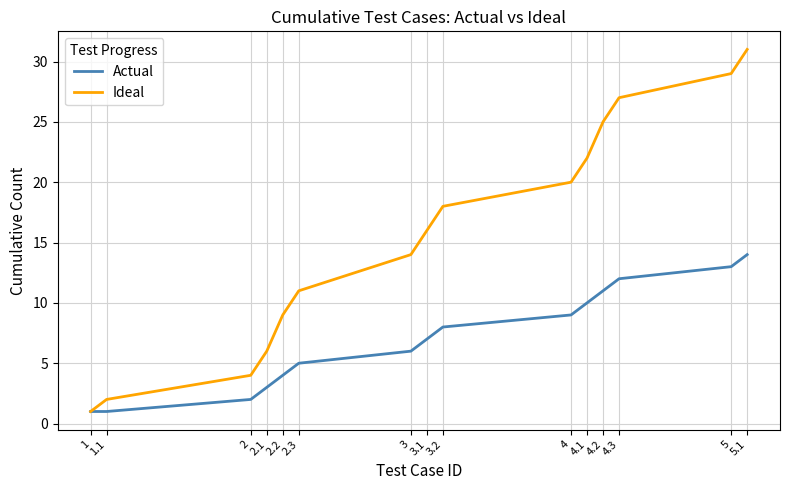

At which label does Ideal reach its peak?

5.1